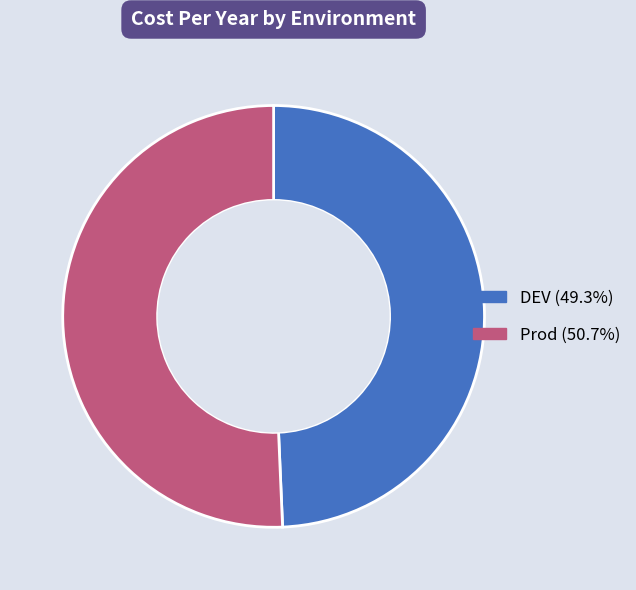

What is the majority slice?

Prod